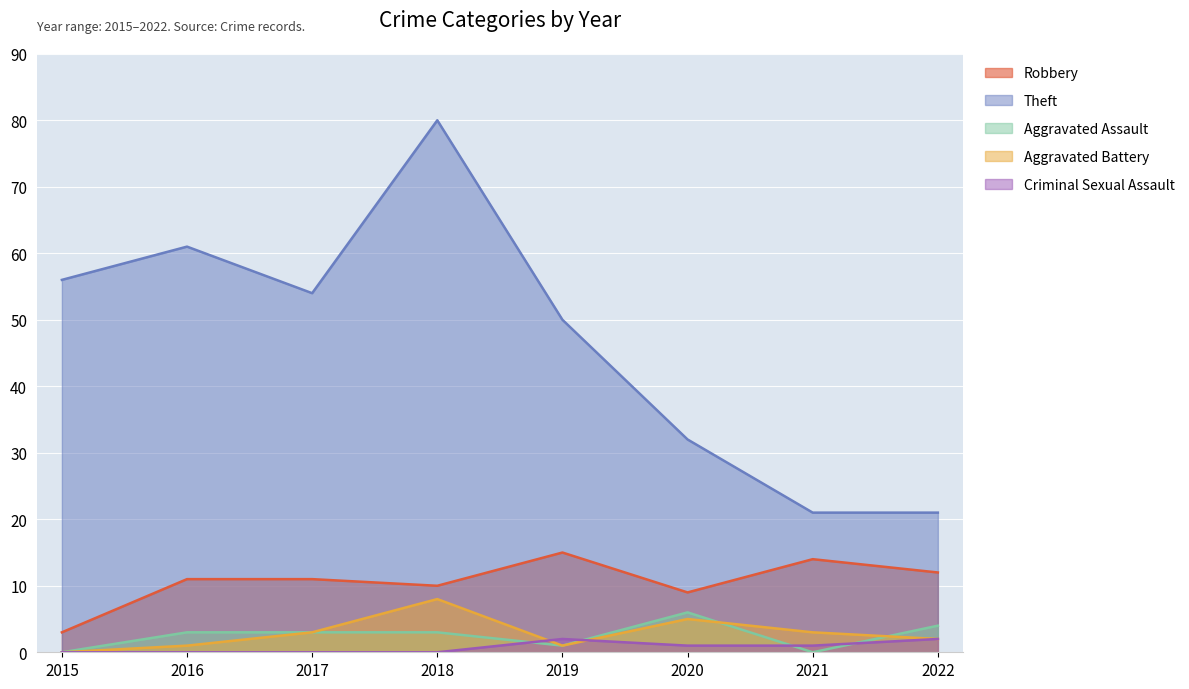

Reading left to right, transcribe all the data shown in this chart.

Robbery: 3	11	11	10	15	9	14	12
Theft: 56	61	54	80	50	32	21	21
Aggravated Assault: 0	3	3	3	1	6	0	4
Aggravated Battery: 0	1	3	8	1	5	3	2
Criminal Sexual Assault: 0	0	0	0	2	1	1	2